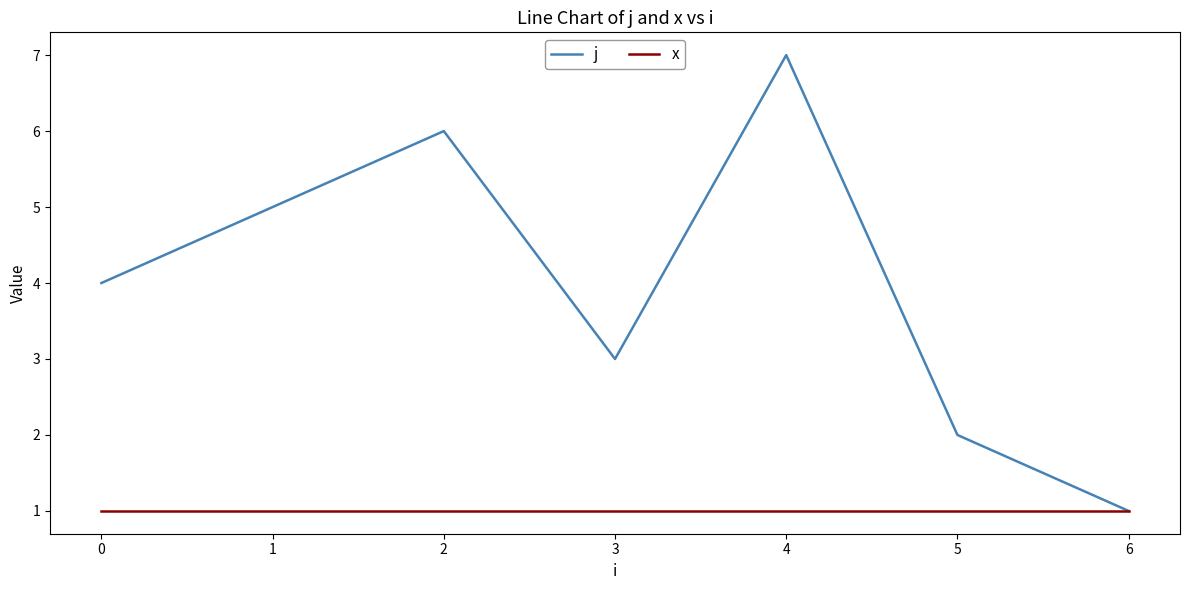

Rank the series at 2 from highest to lowest value.

j, x